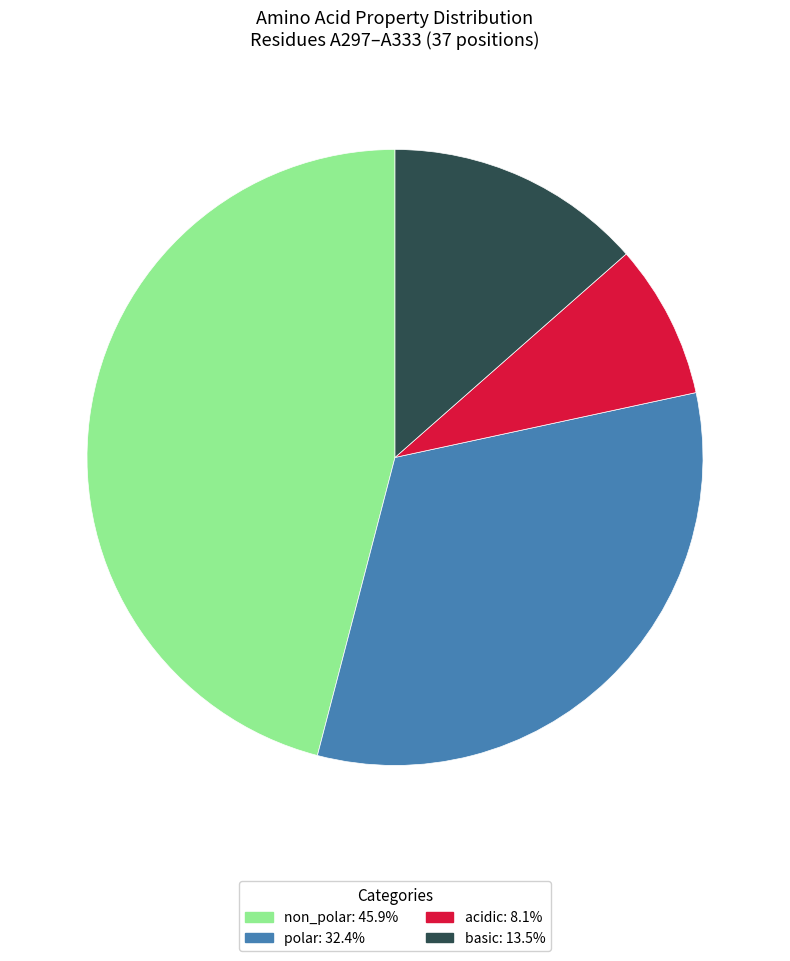

Is the sum of polar and basic greater than half?

No